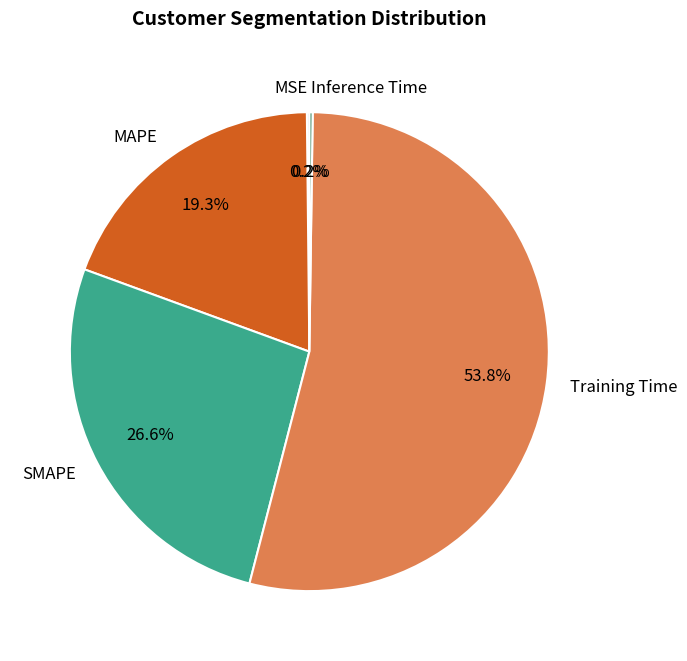

What is the majority slice?

Training Time